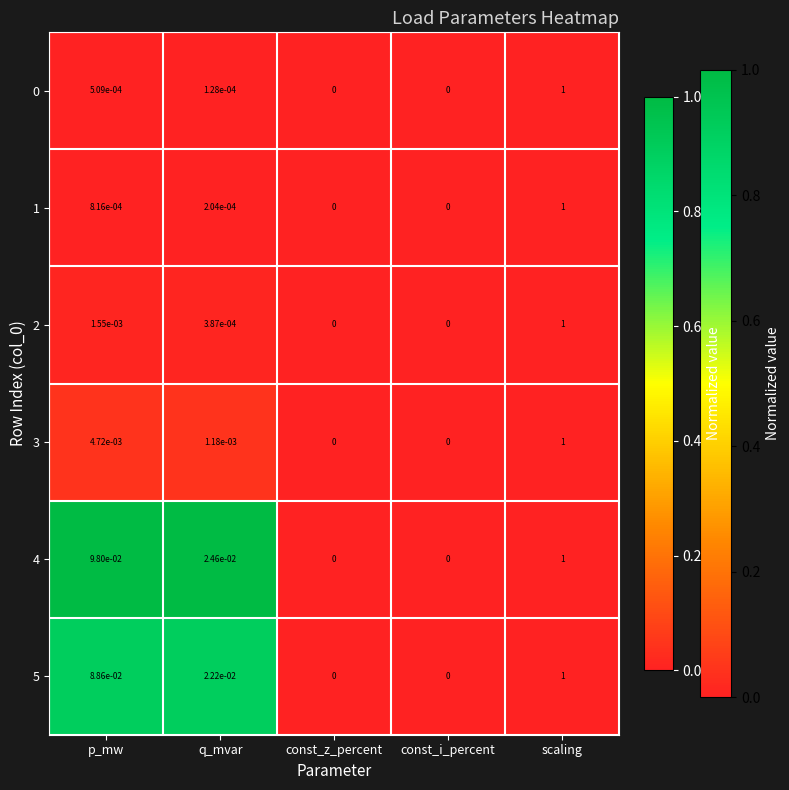

True or false: 0 has a value of 0.6 at scaling.

False